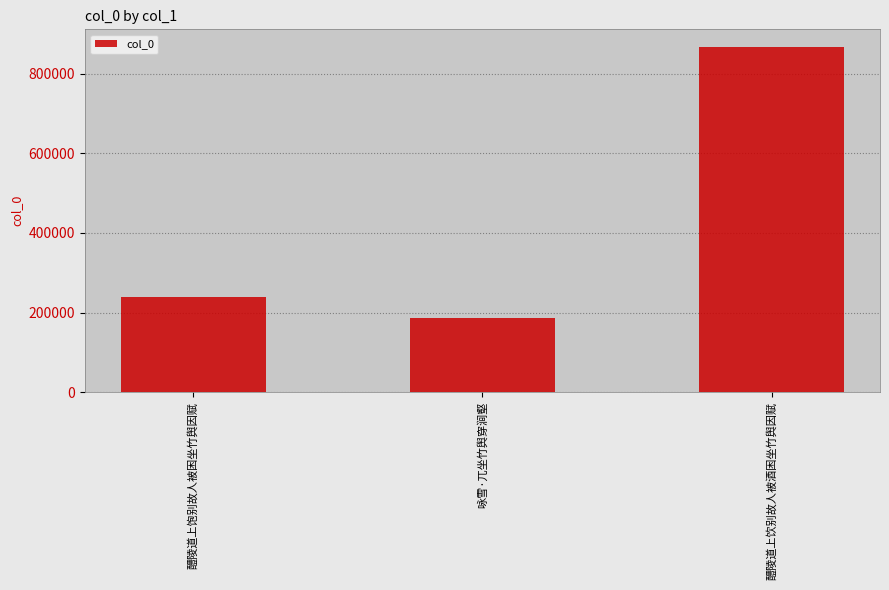

What is the difference between the second highest and minimum values?

52188